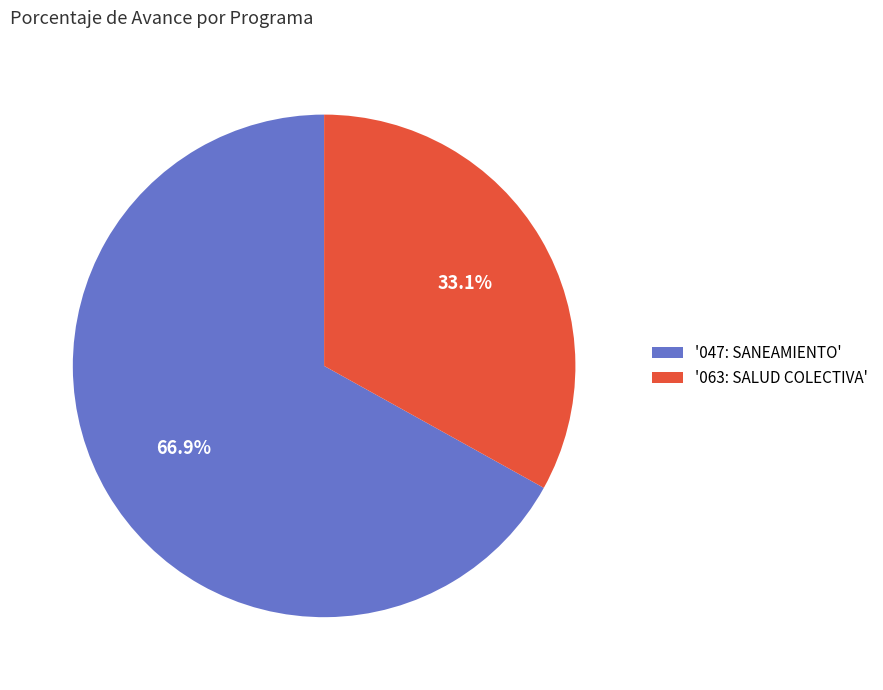

Which slice represents more than half of the pie?

'047: SANEAMIENTO'